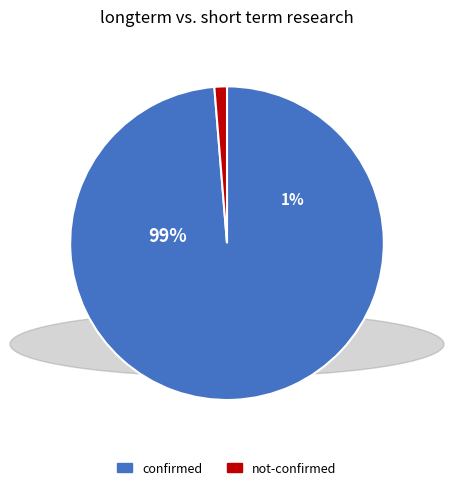

Do 39 and 16 together represent more than half of the pie?

No